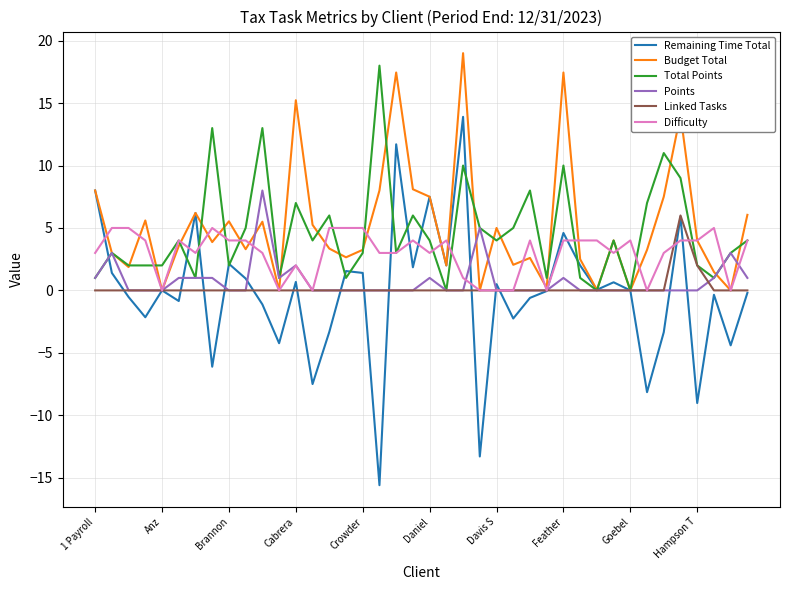

What is the minimum value shown in the chart?

-15.6